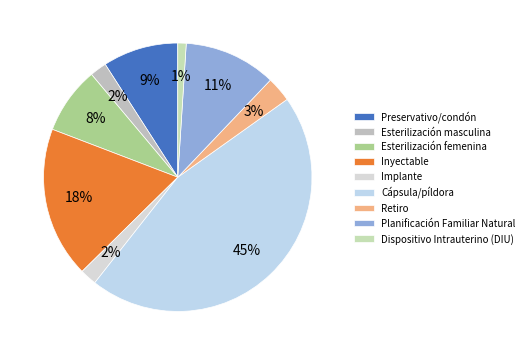

What is the largest slice in the pie chart?

Cápsula/píldora